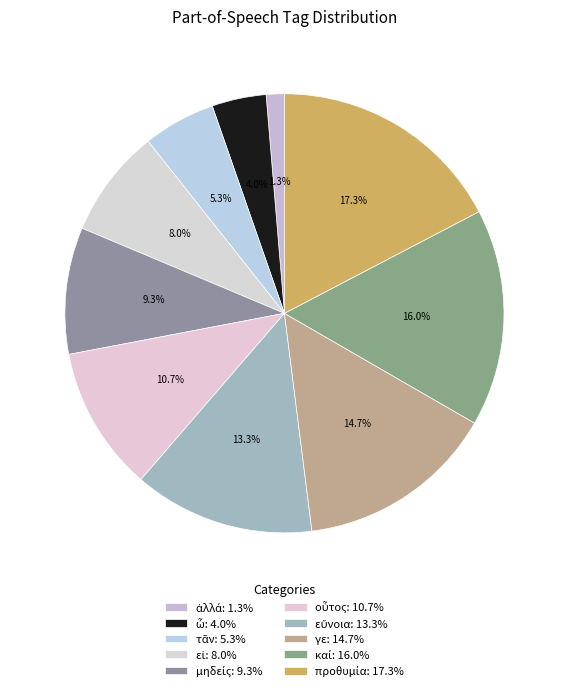

Count the number of slices in the pie.

10